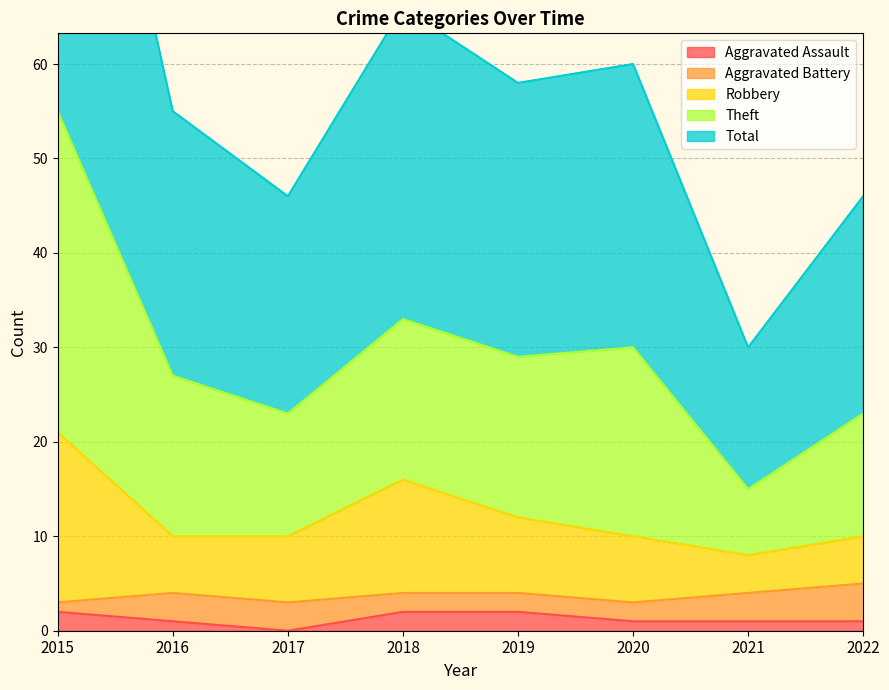

How many interior local valleys does the Robbery series have?

1